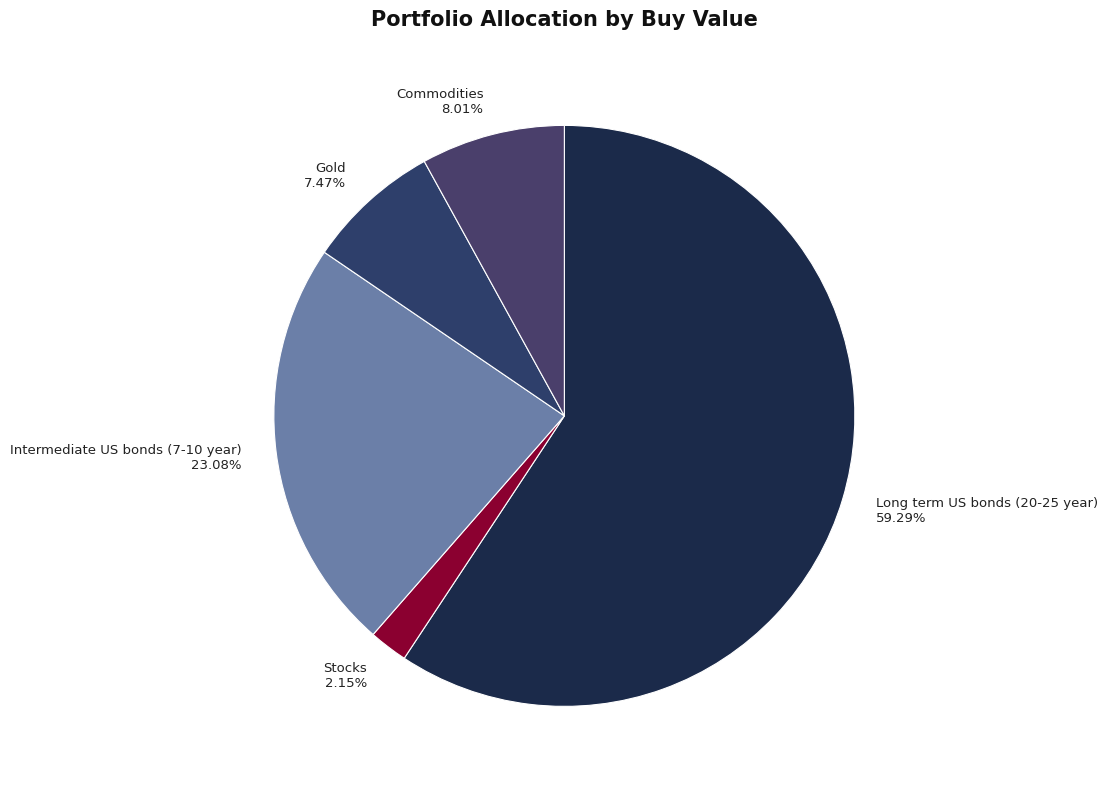

To the nearest percent, what percentage of the pie is Stocks?

2%